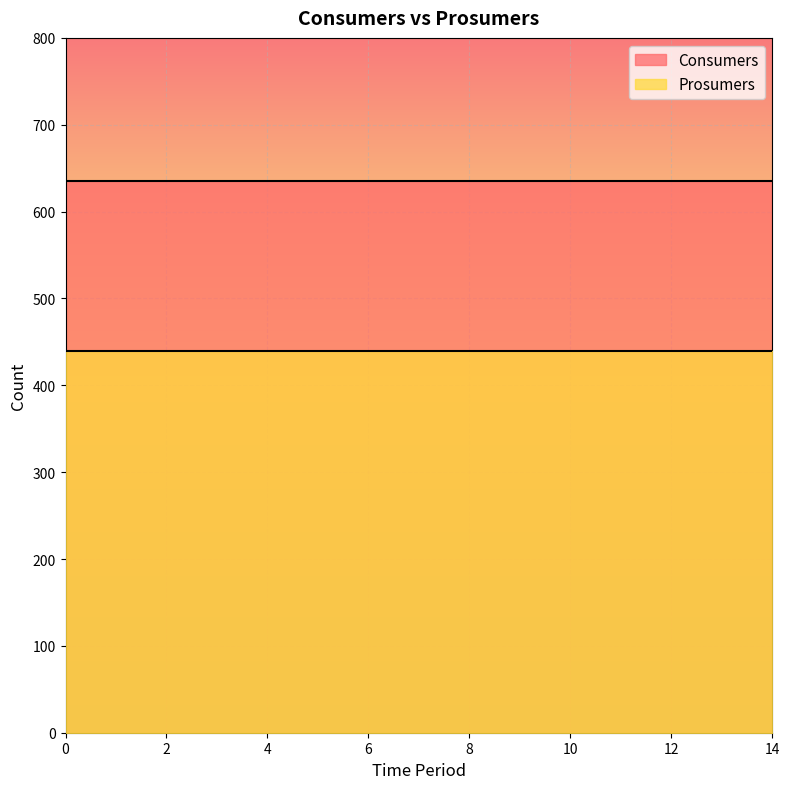

What is the sum of the Prosumers values at 4 and 1?

880